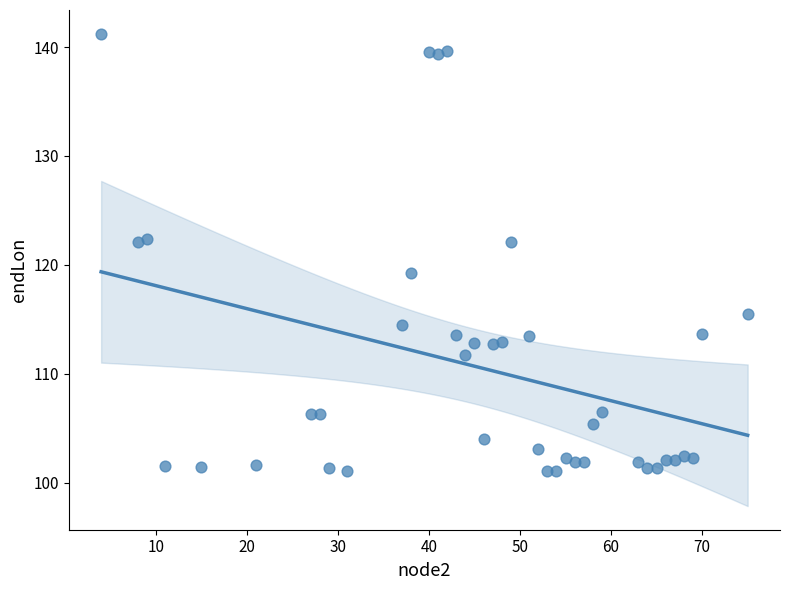

What is the range of Y values (max minus min)?

40.2